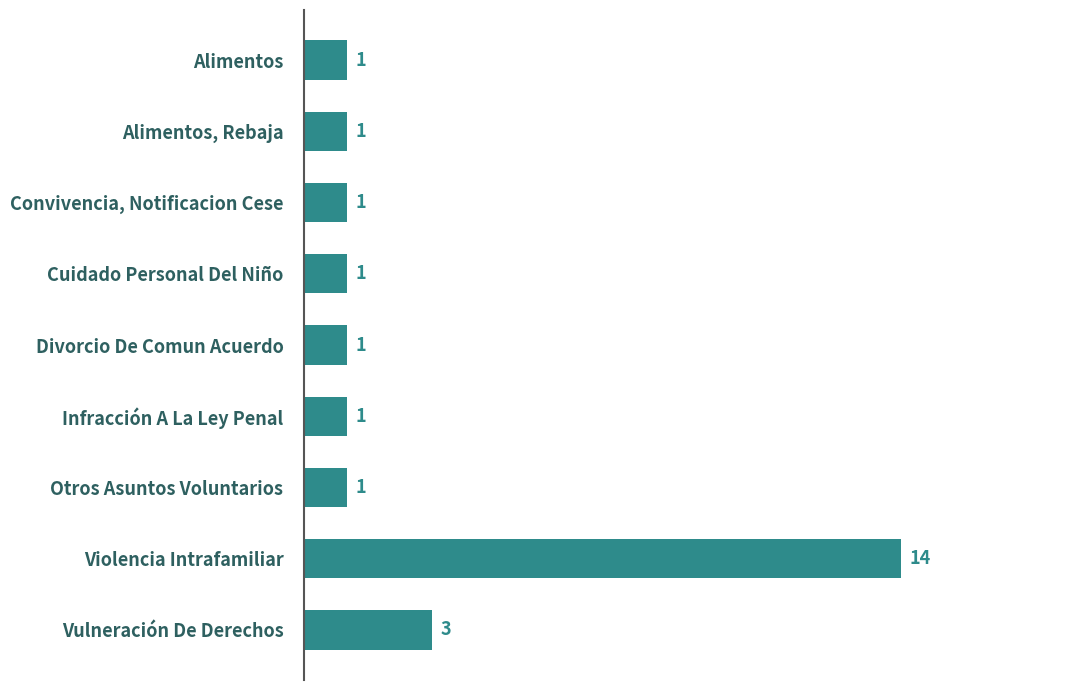

Reading top to bottom, what are all the values shown in this chart?

1	1	1	1	1	1	1	14	3